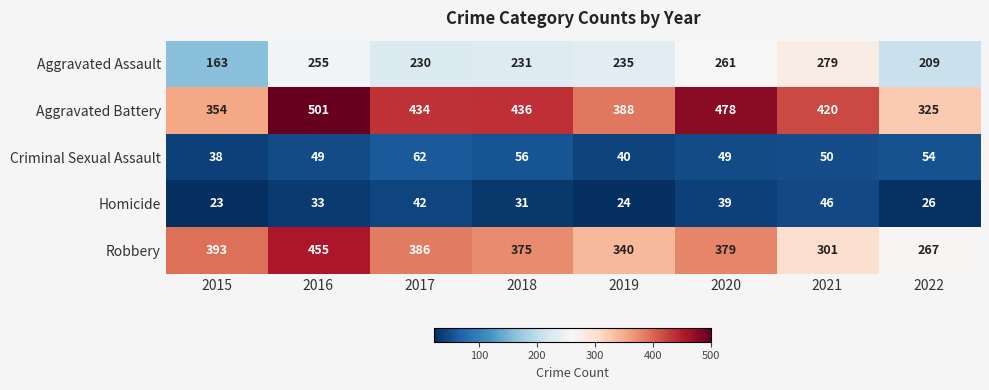

At how many categories does at least one series exceed 73?

8